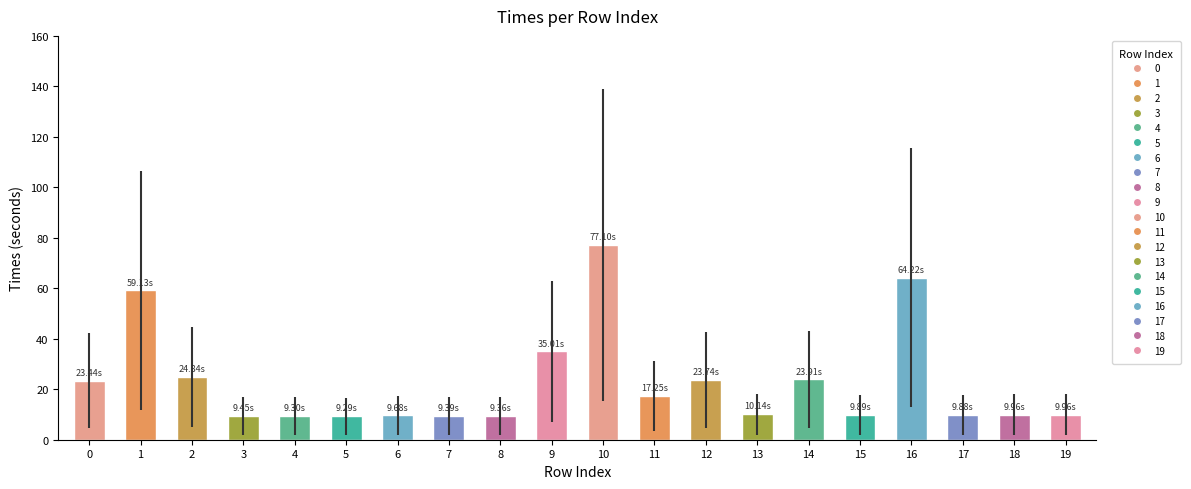

How many bars are there in total?

20